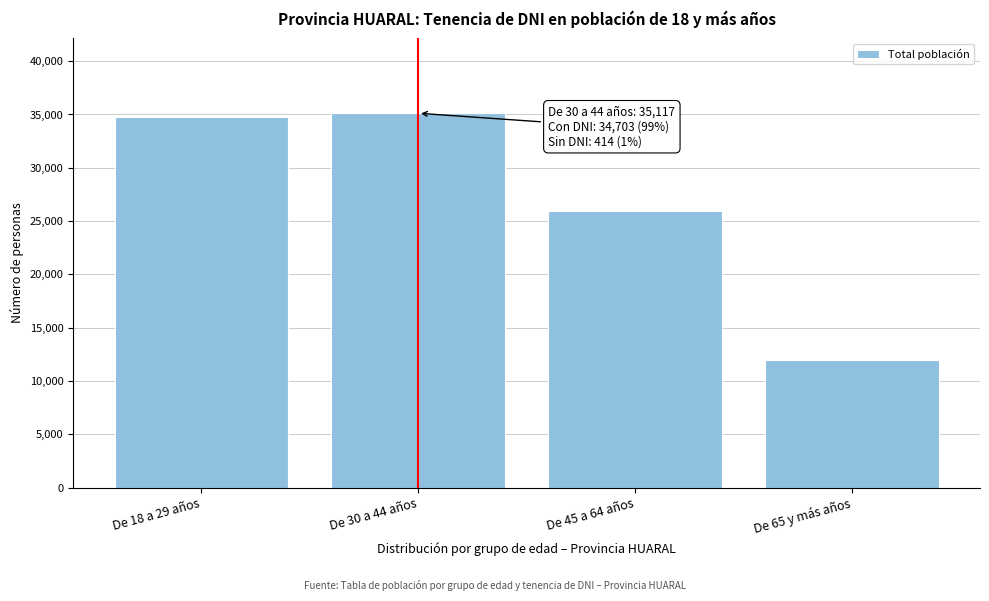

Reading left to right, transcribe all the data shown in this chart.

34767	35117	25930	11942